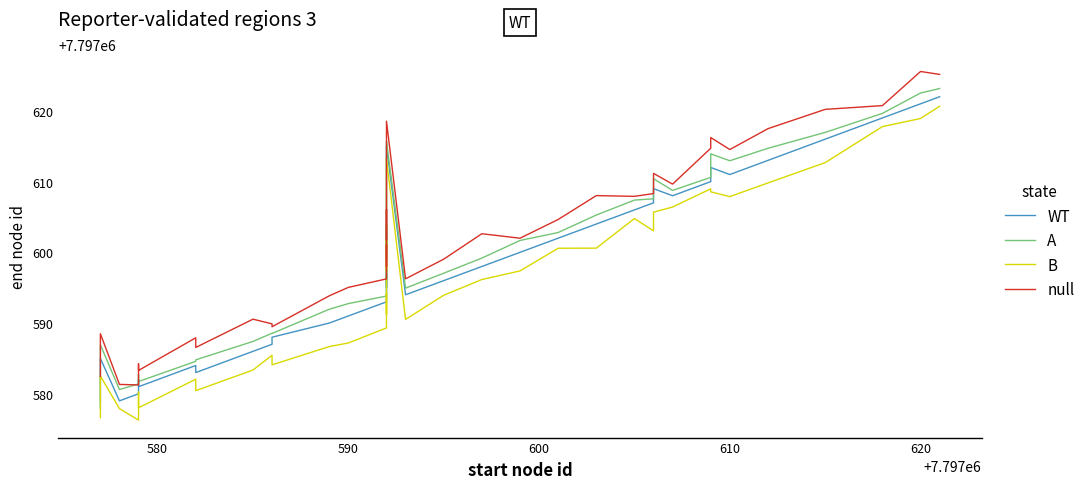

Is the value of B at 21 greater than the value of null at 11?

Yes